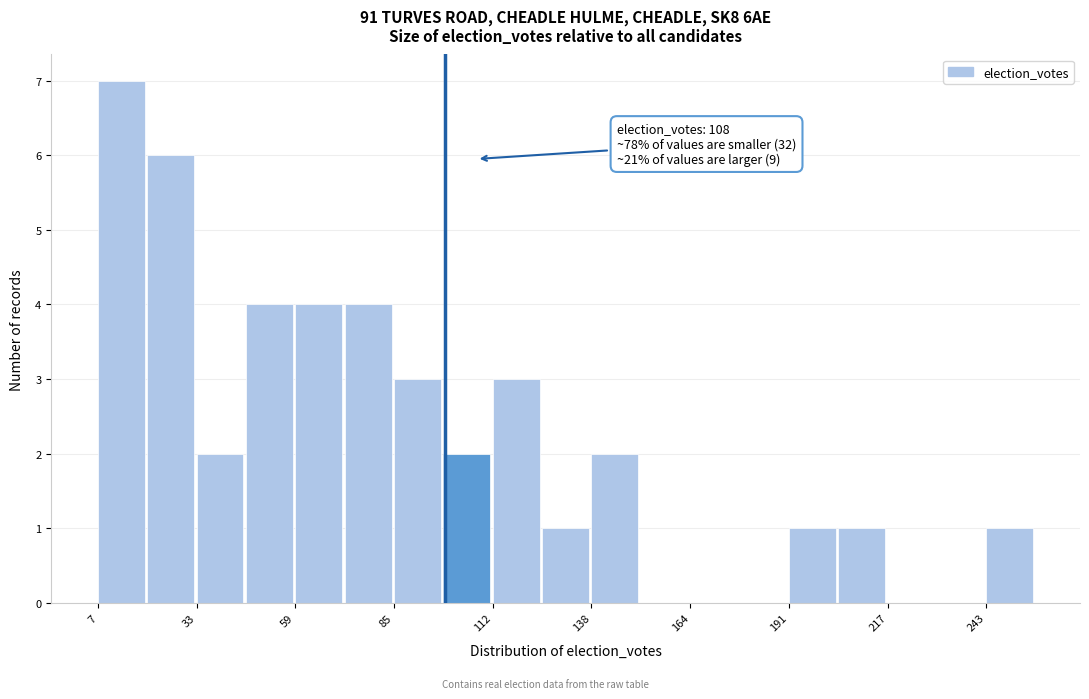

Around what value on the x-axis is the tallest bar? Give the approximate position of its centre, as read against the axis.

15